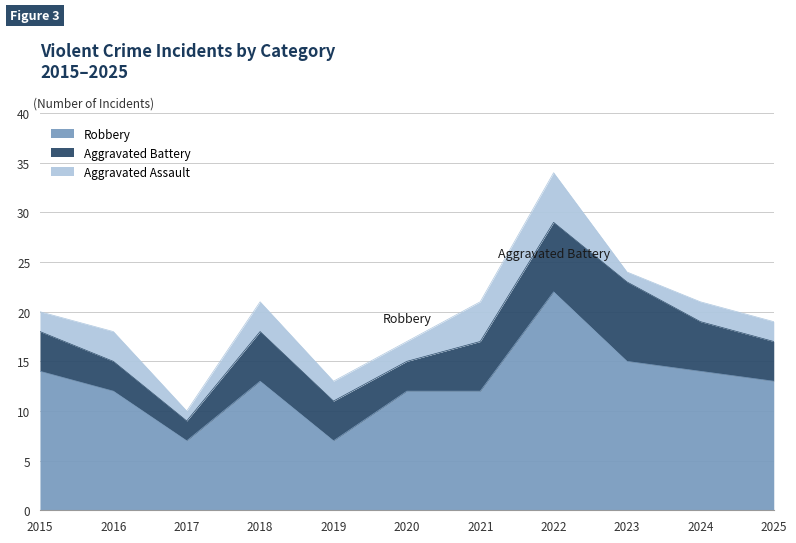

Reading left to right, list all the values displayed in this chart.

Robbery: 14	12	7	13	7	12	12	22	15	14	13
Aggravated Battery: 4	3	2	5	4	3	5	7	8	5	4
Aggravated Assault: 2	3	1	3	2	2	4	5	1	2	2